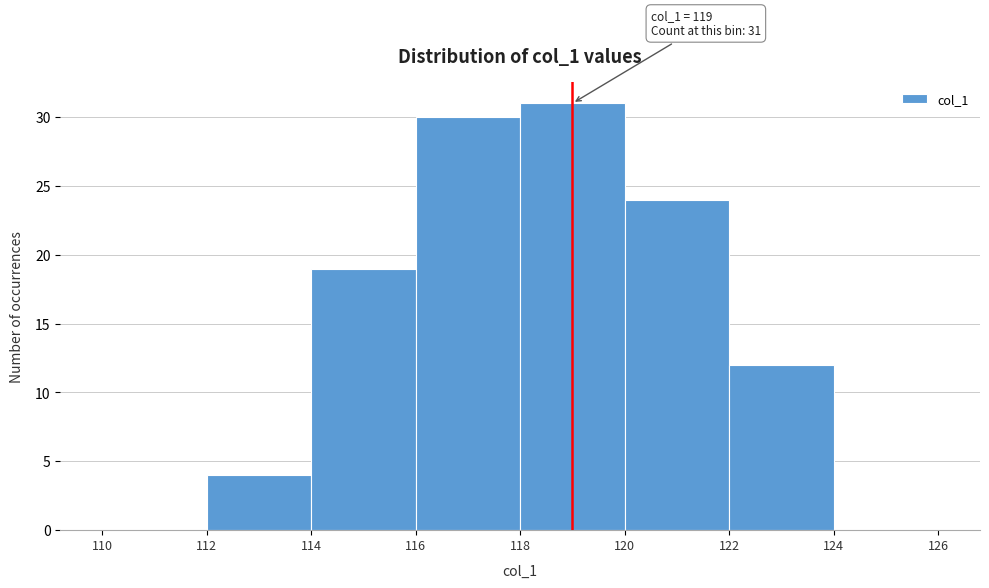

Which range on the x-axis has the tallest bar?

118 to 120